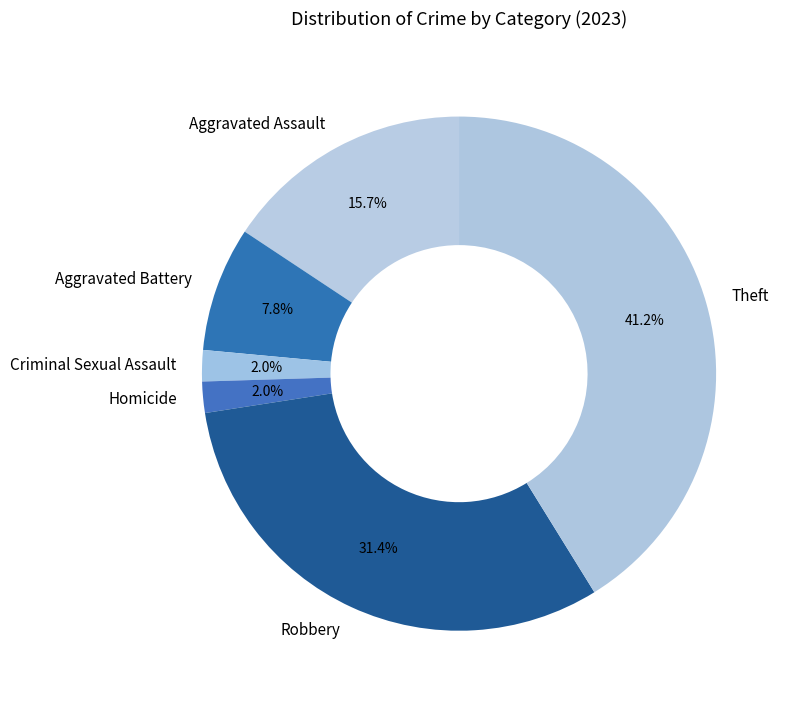

True or false: Homicide accounts for 15% of the total.

False